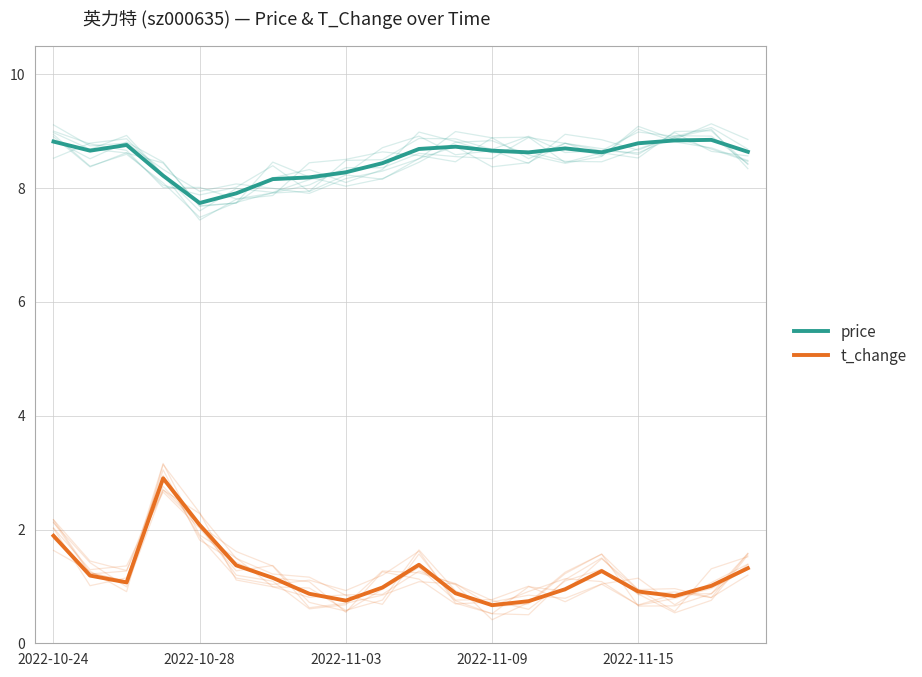

True or false: price and t_change intersect in this chart.

False